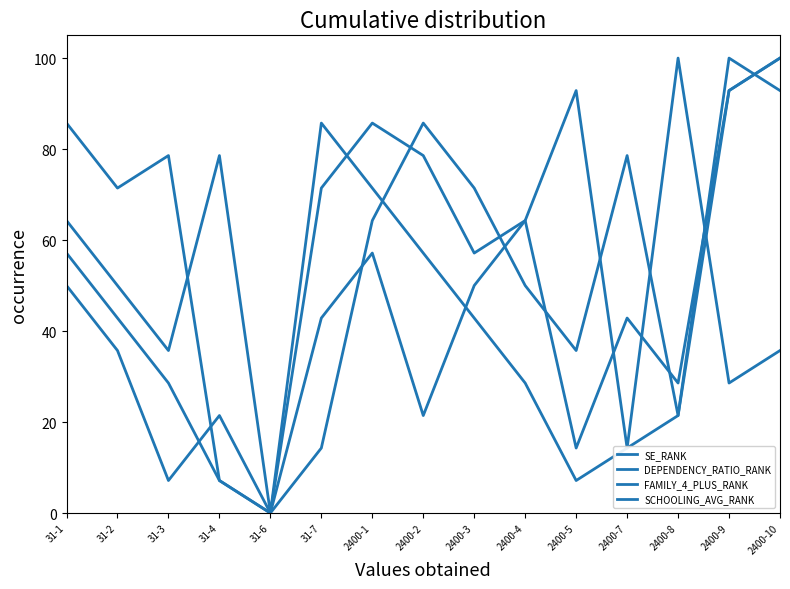

In SE_RANK, how many points are higher than both neighbors (excluding endpoints)?

4